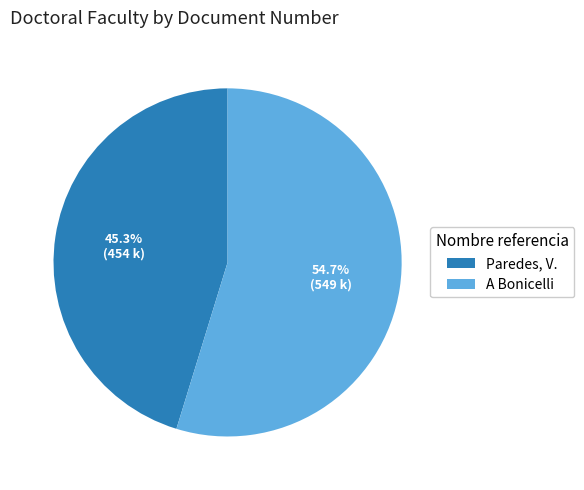

Combined, what portion of the pie is A Bonicelli and Paredes, V.?

100.0%